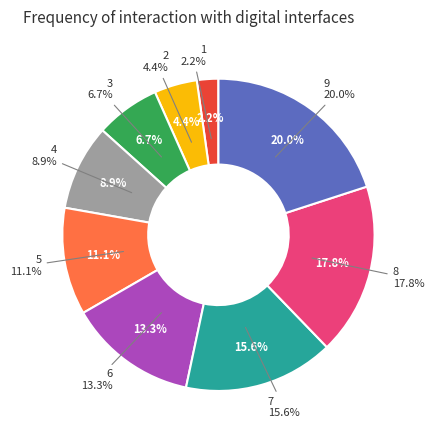

Which category has the biggest portion of the pie?

9